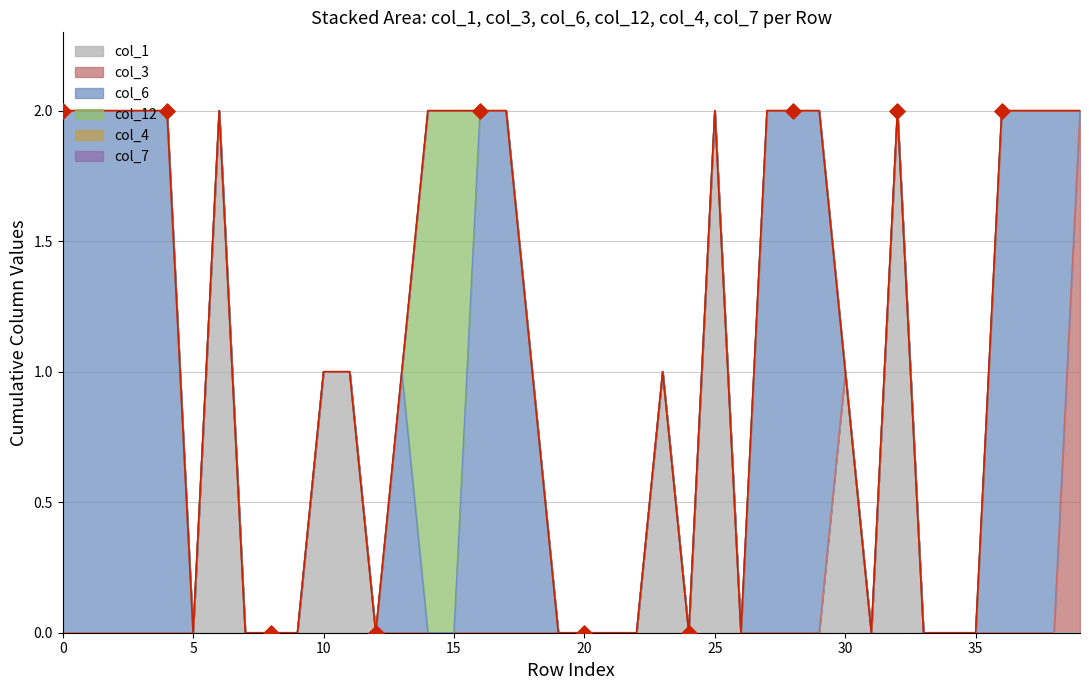

Which series reaches the minimum Y coordinate?

col_1